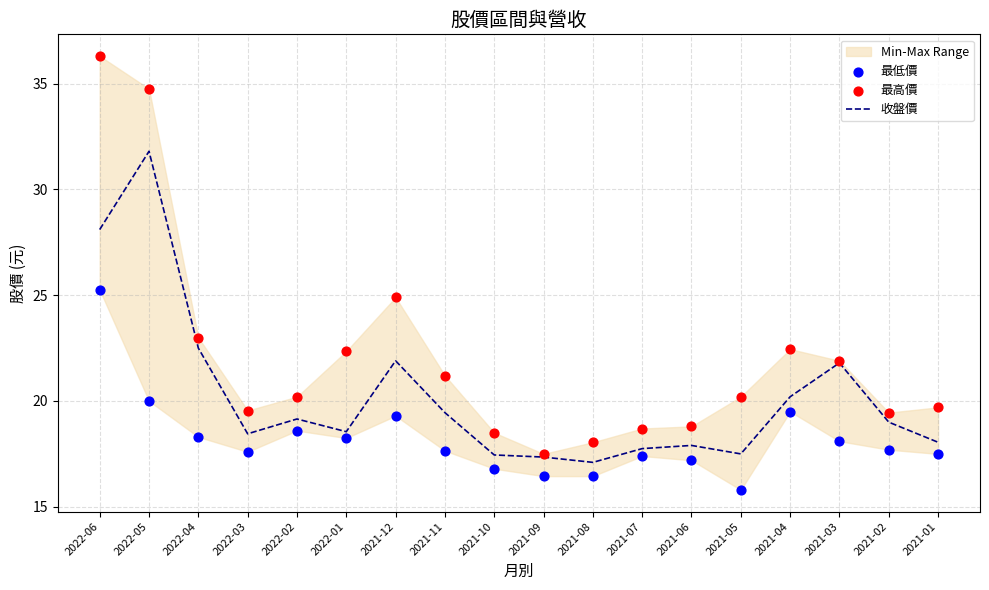

What is the total value across all series at 2021-06?

53.9